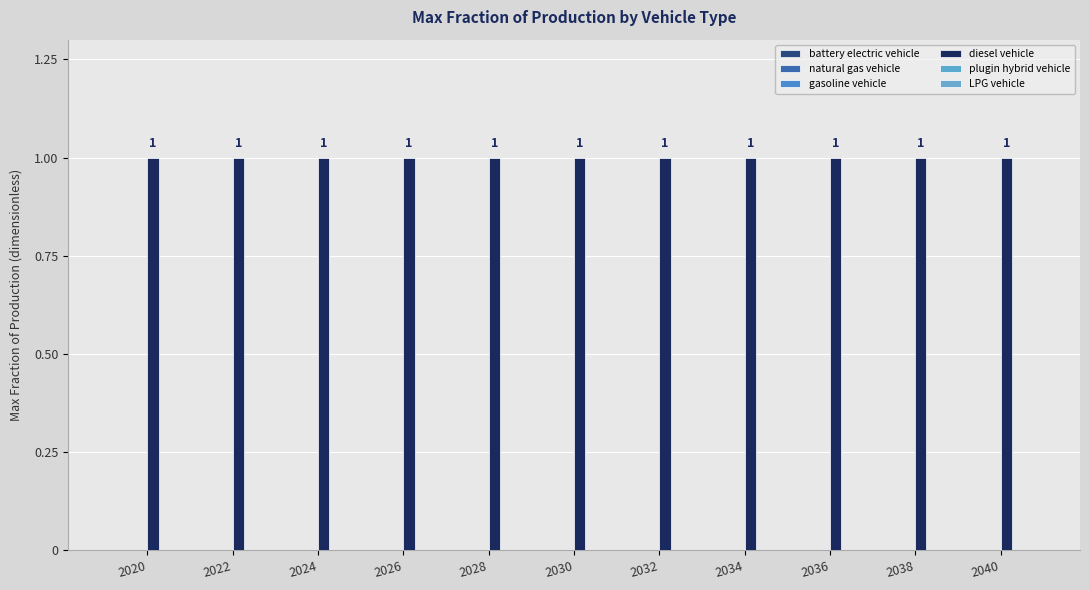

What is the greatest value displayed?

1